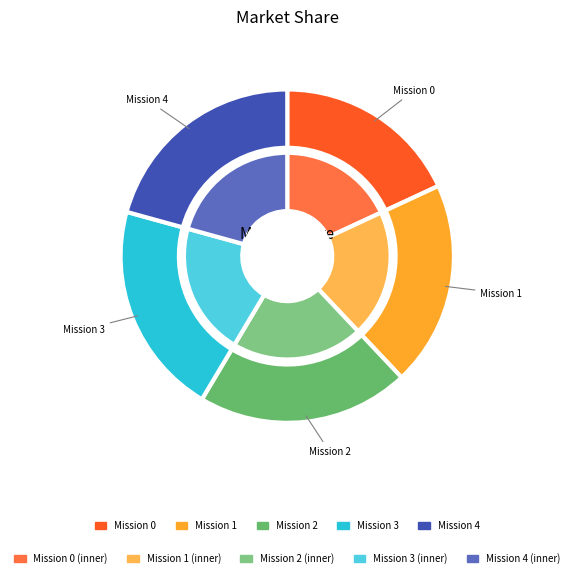

To the nearest percent, what is the difference between the largest and smallest slice percentages?

3%